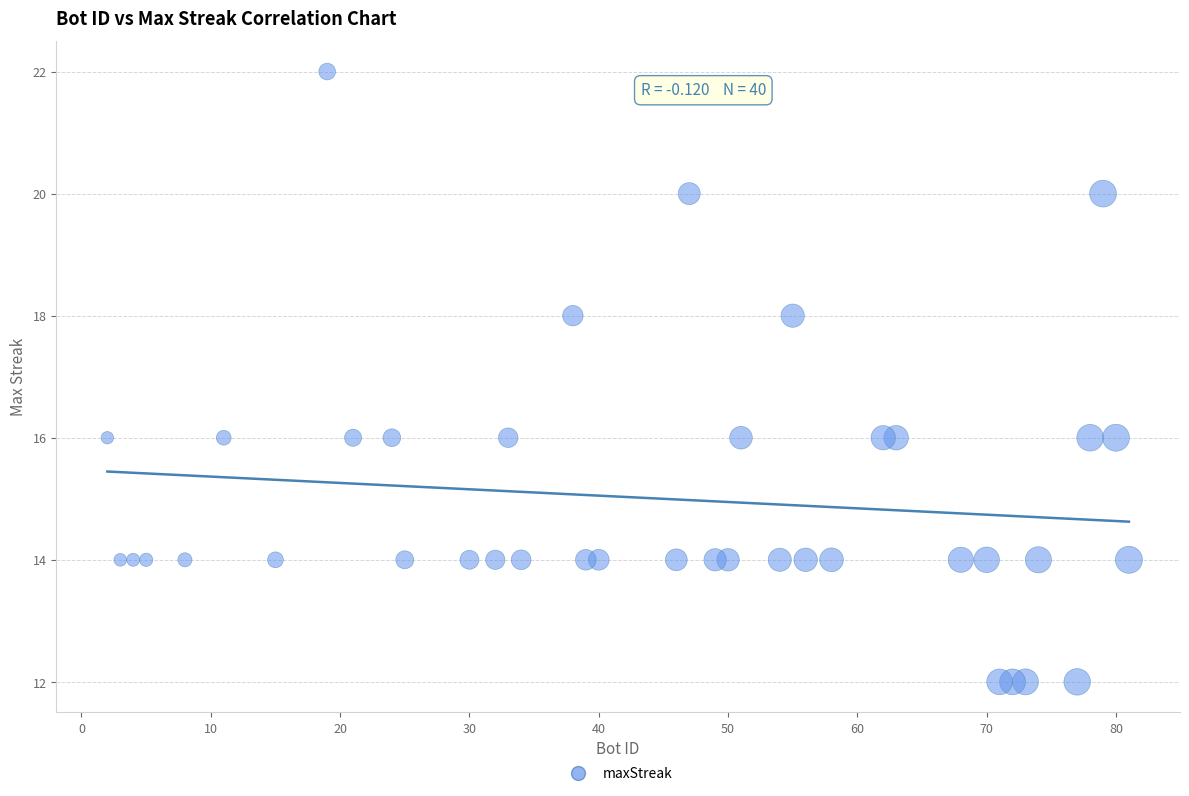

What is the range of Y values (max minus min)?

10